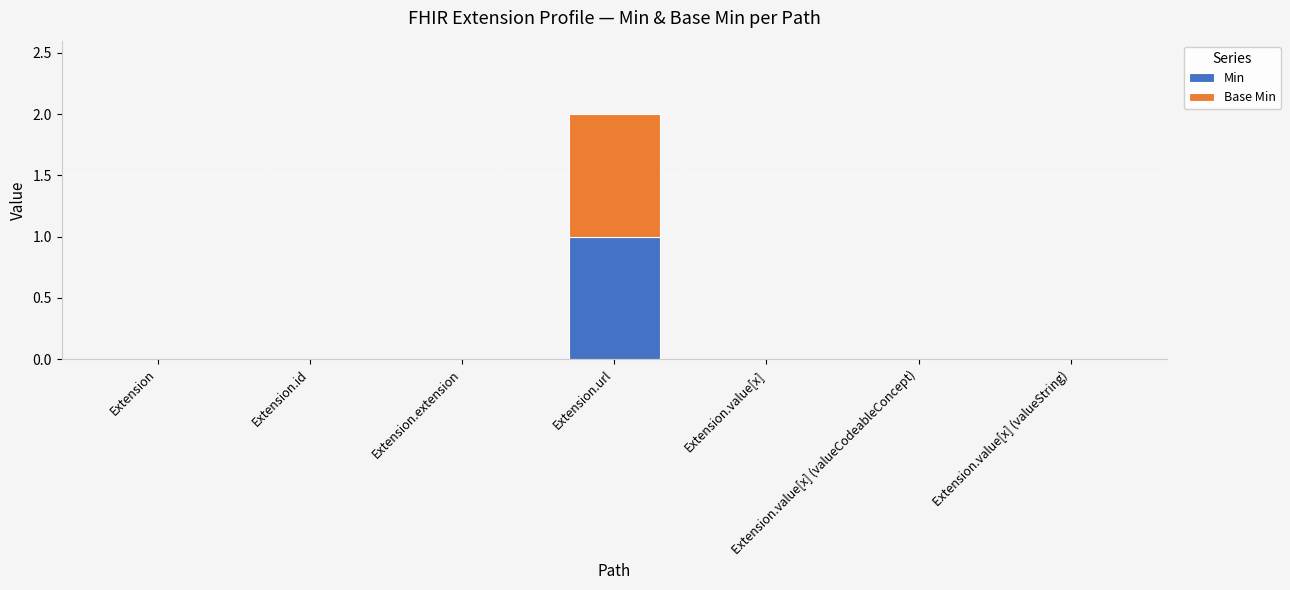

At which category is the sum across all series the highest?

Extension.url